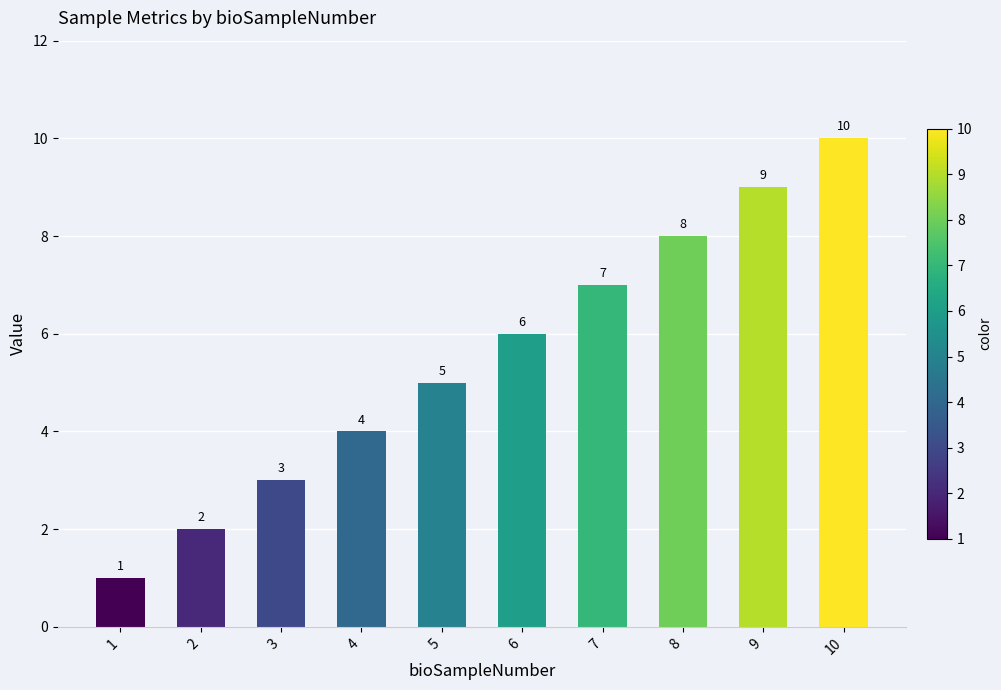

How many distinct data groups are displayed?

1